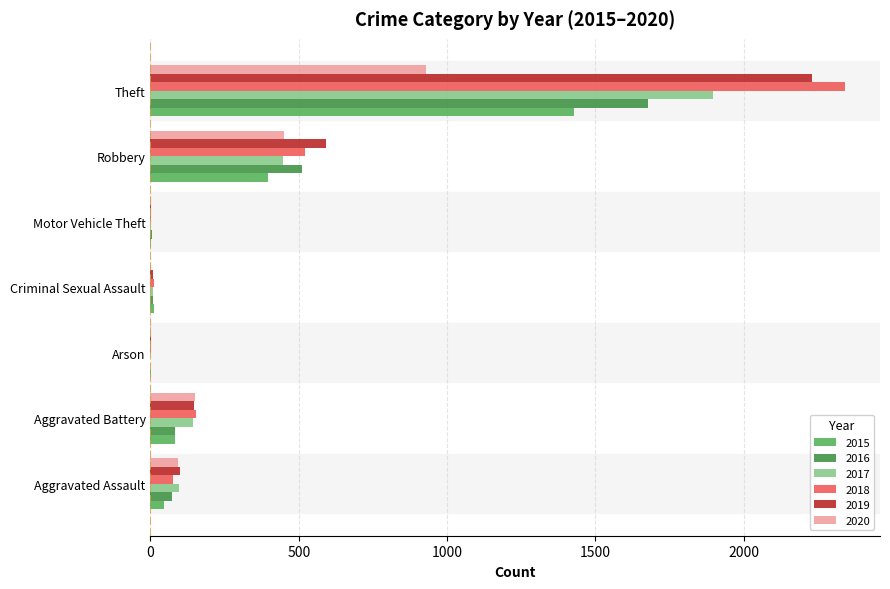

What is the maximum value shown in the chart?

2342